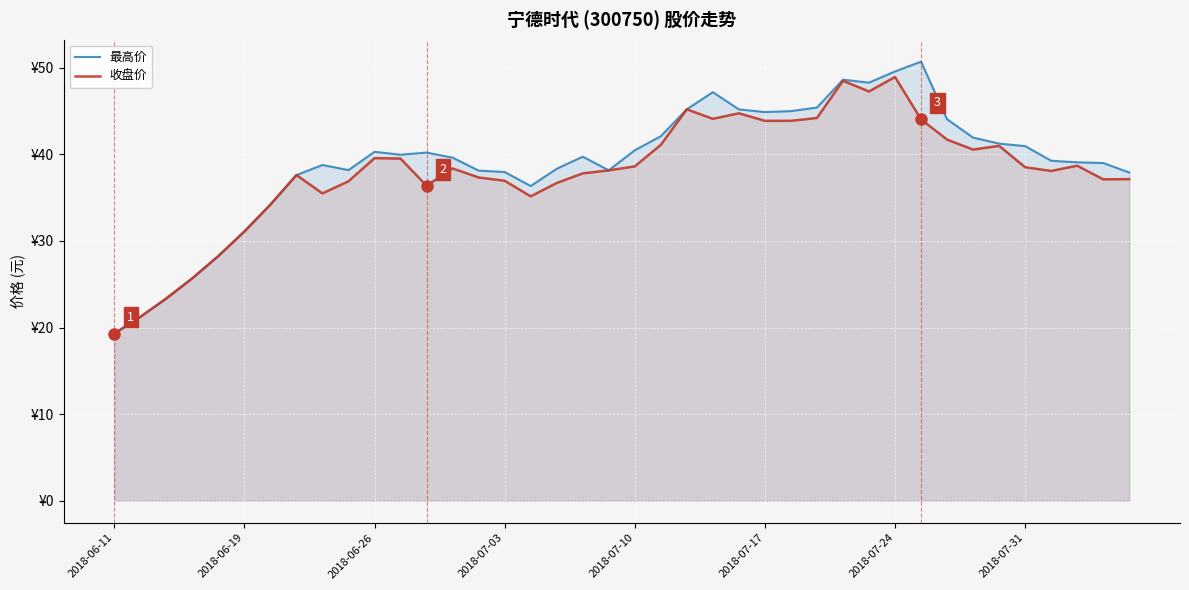

The value of 最高价 at 34 is 25.3. True or false?

False